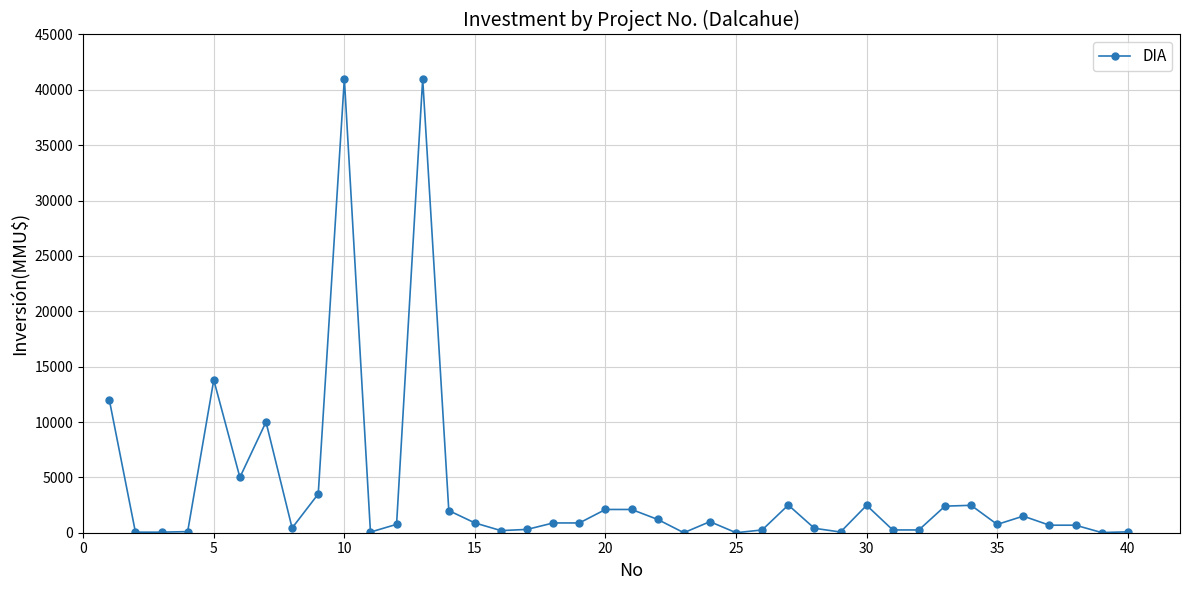

What is the greatest value displayed?

41000